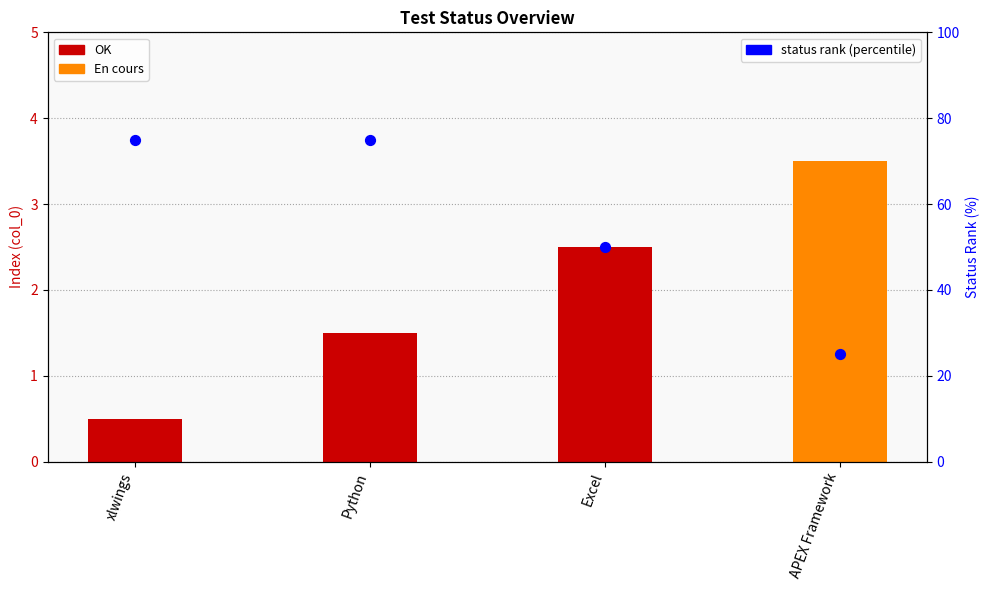

Which has a higher value, APEX Framework or xlwings?

xlwings